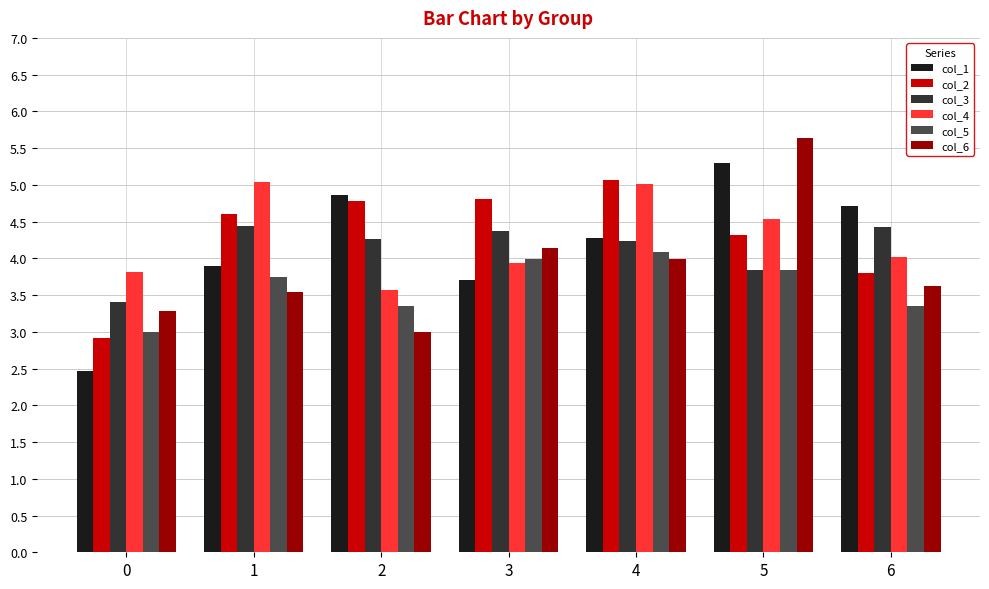

How many values in the col_1 series exceed 4?

4